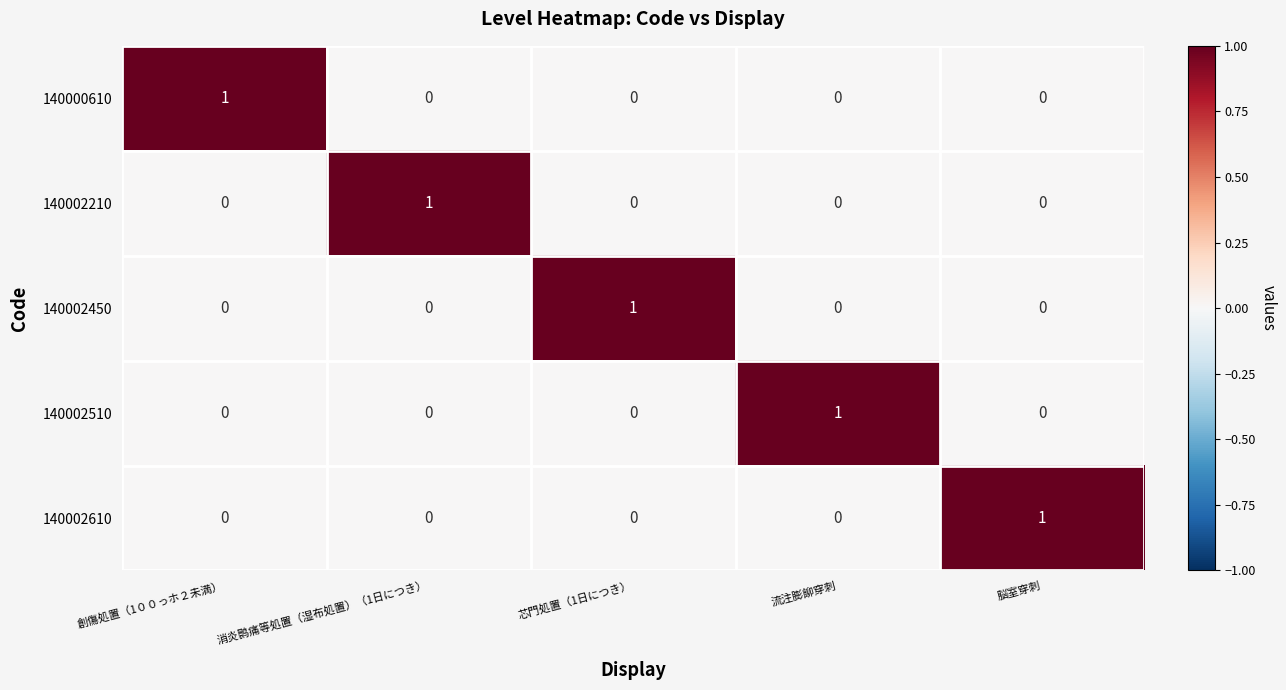

Which category has the highest value in the 140000610 series?

創傷処置（1００っホ２未満）